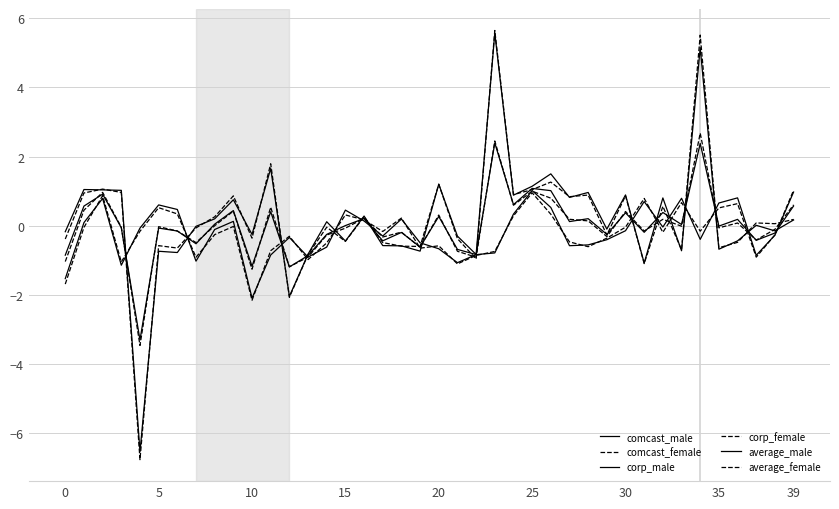

Does the chart display data point markers on the line(s)?

No